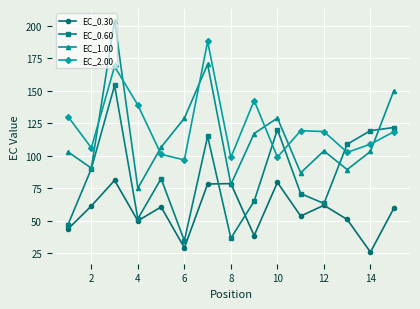

True or false: EC_2.00 and EC_0.60 intersect in this chart.

True